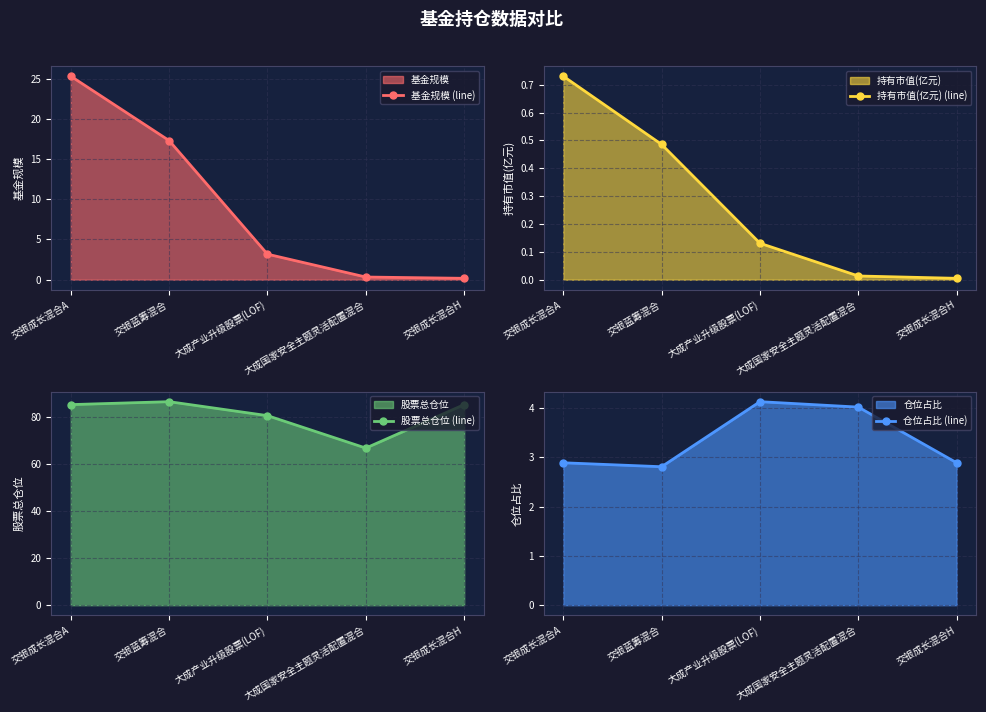

Rank the series by their maximum value, from lowest to highest.

持有市值(亿元) (line), 仓位占比 (line), 基金规模 (line), 股票总仓位 (line)